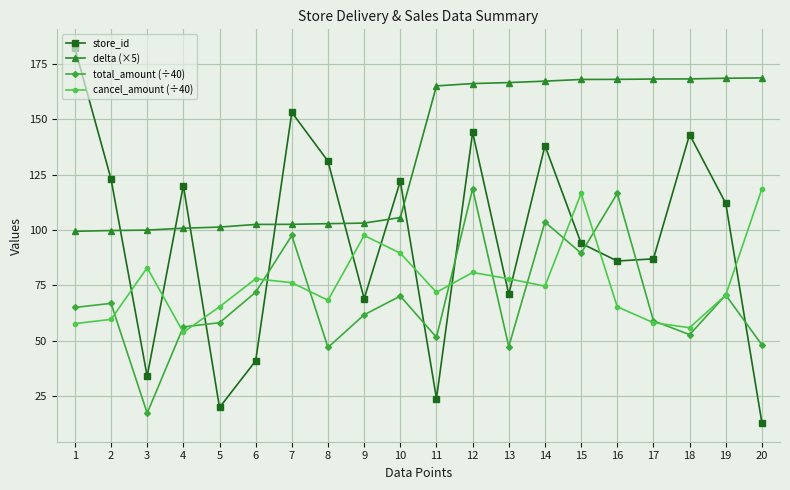

True or false: total_amount (÷40) and delta (×5) intersect in this chart.

False